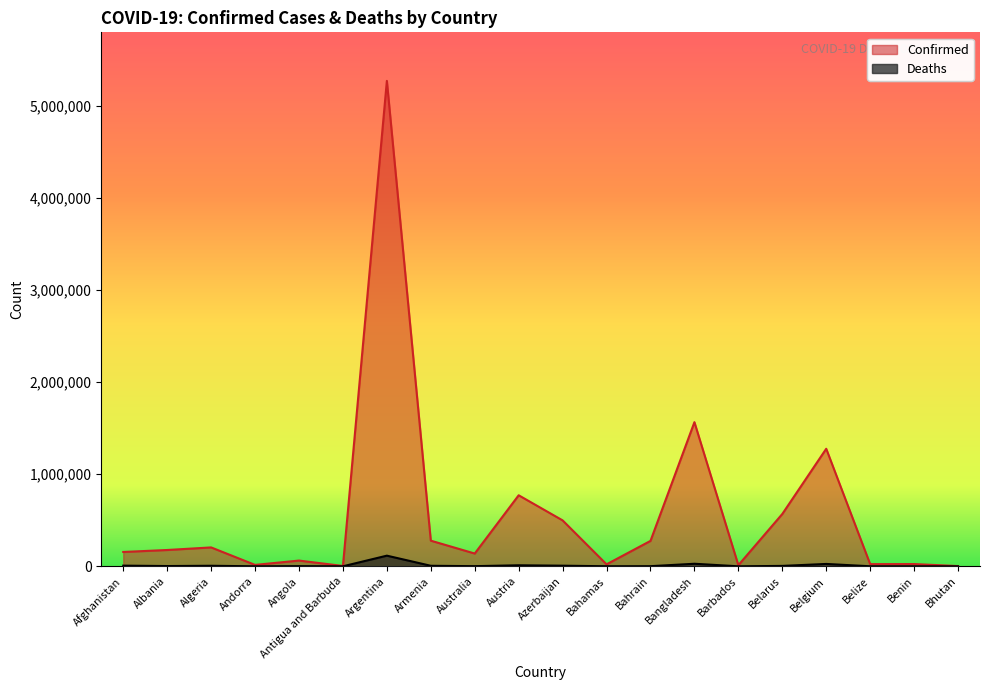

Reading left to right, extract all data points from this chart.

Confirmed: Afghanistan=155688	Albania=177108	Algeria=205106	Andorra=15338	Angola=62385	Antigua and Barbuda=3830	Argentina=5270003	Armenia=278431	Australia=138720	Austria=771143	Azerbaijan=498630	Bahamas=21580	Bahrain=275912	Bangladesh=1564881	Barbados=12105	Belarus=567938	Belgium=1276221	Belize=23762	Benin=24560	Bhutan=2617
Deaths: Afghanistan=7238	Albania=2807	Algeria=5867	Andorra=130	Angola=1653	Antigua and Barbuda=93	Argentina=115633	Armenia=5713	Australia=1507	Austria=11151	Azerbaijan=6734	Bahamas=590	Bahrain=1391	Bangladesh=27746	Barbados=108	Belarus=4369	Belgium=25732	Belize=457	Benin=161	Bhutan=3